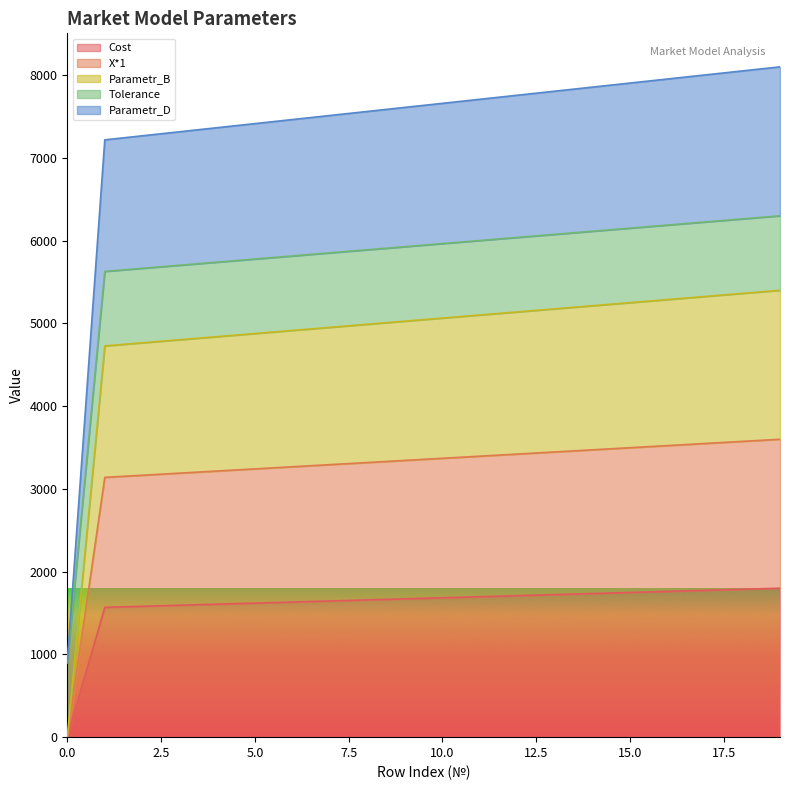

The value of Parametr_D at 13 is 9070.4. True or false?

False